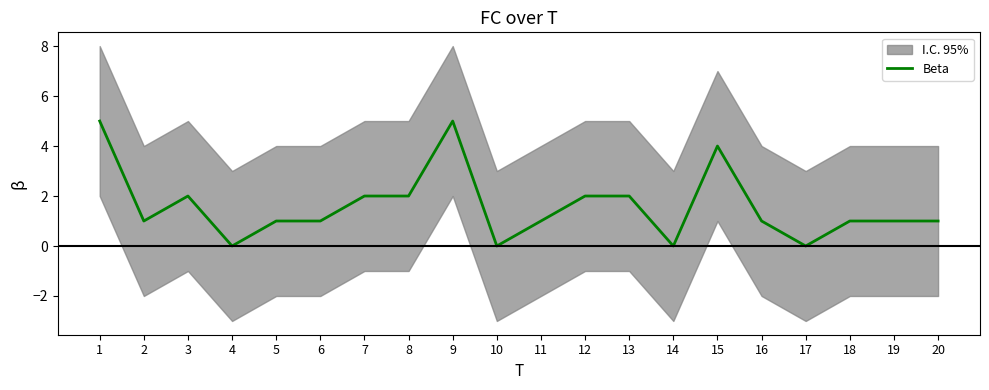

What is the difference between the maximum and second lowest values?

5